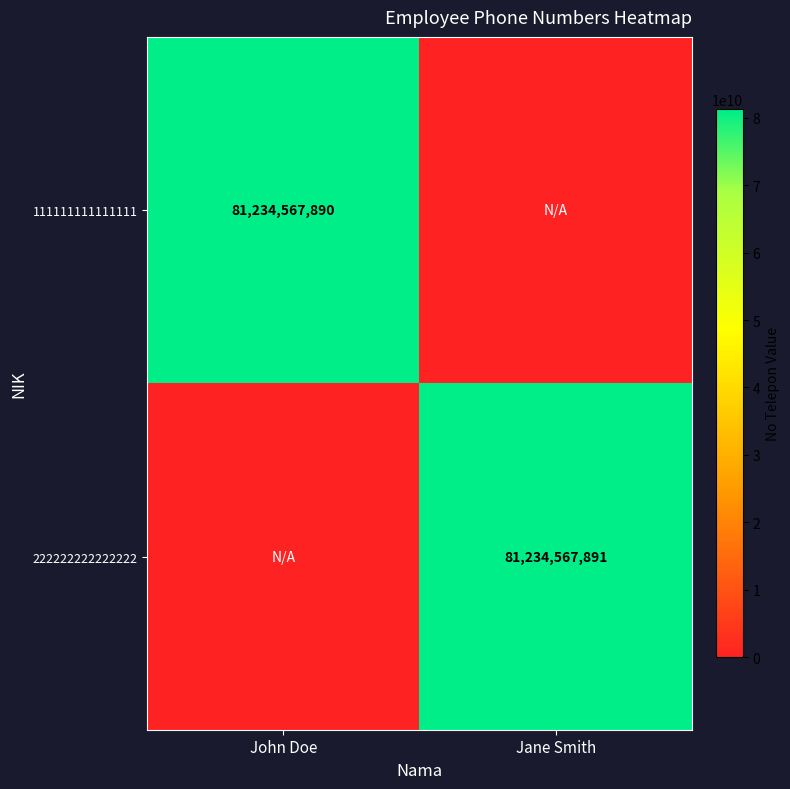

What is the difference between the highest and lowest values at John Doe?

81234567890